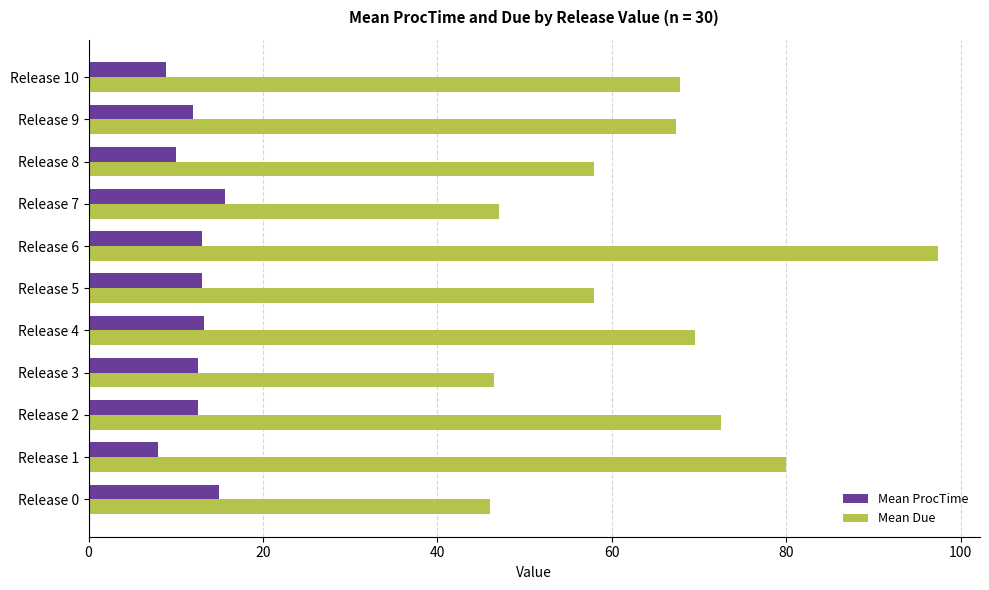

What is the difference between the maximum and minimum values in the Mean Due series?

51.3